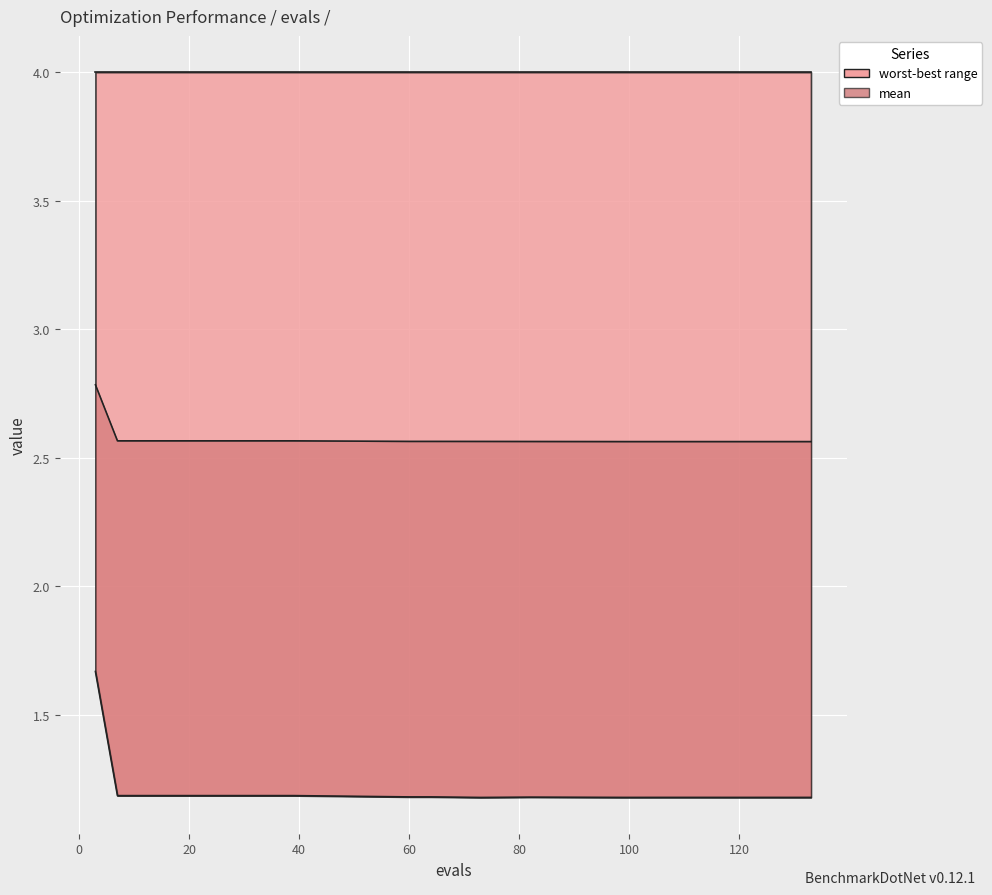

What is the minimum value shown in the chart?

1.2